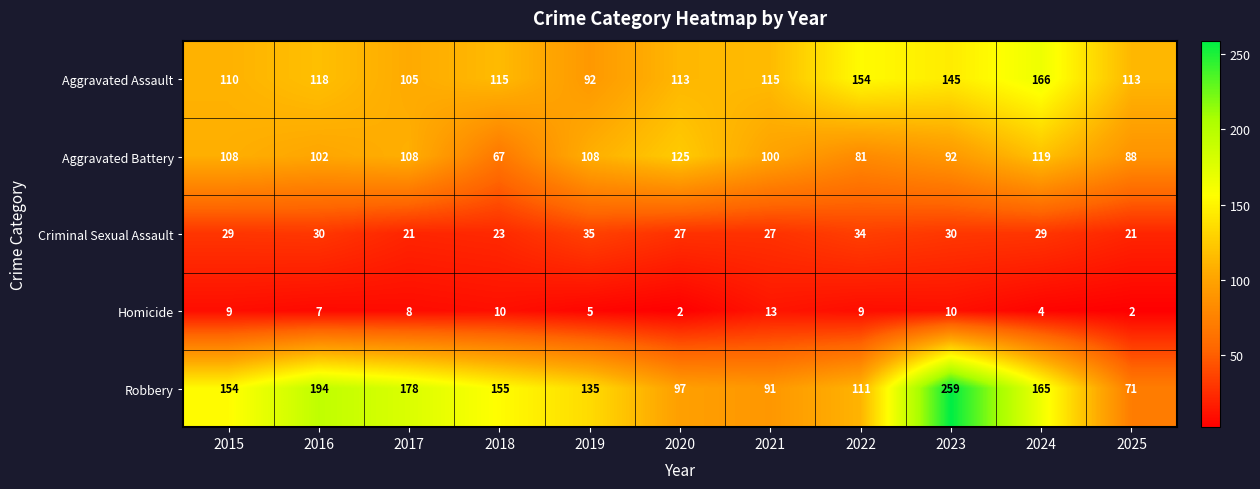

At which category does the chart reach its peak across all series?

2023